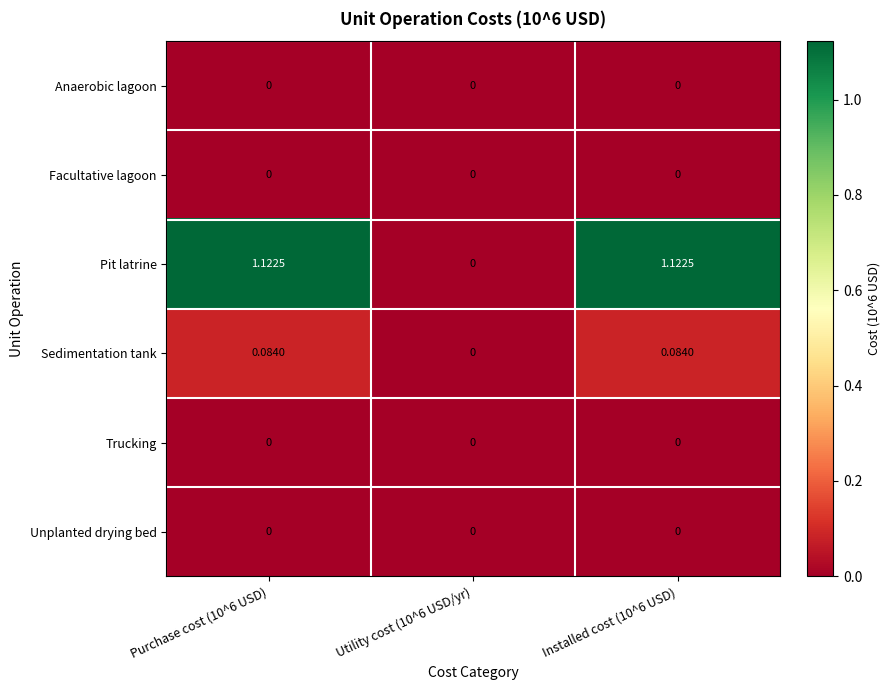

Which series has the largest range (max minus min)?

Pit latrine